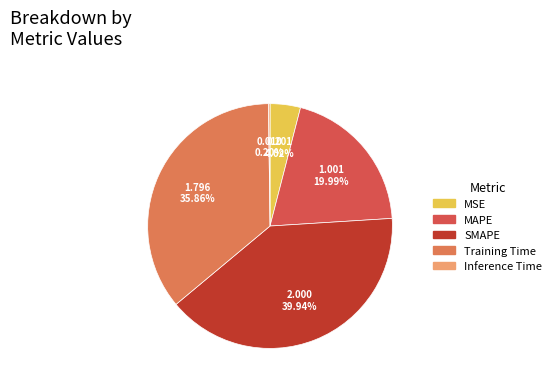

Which category has the biggest portion of the pie?

SMAPE